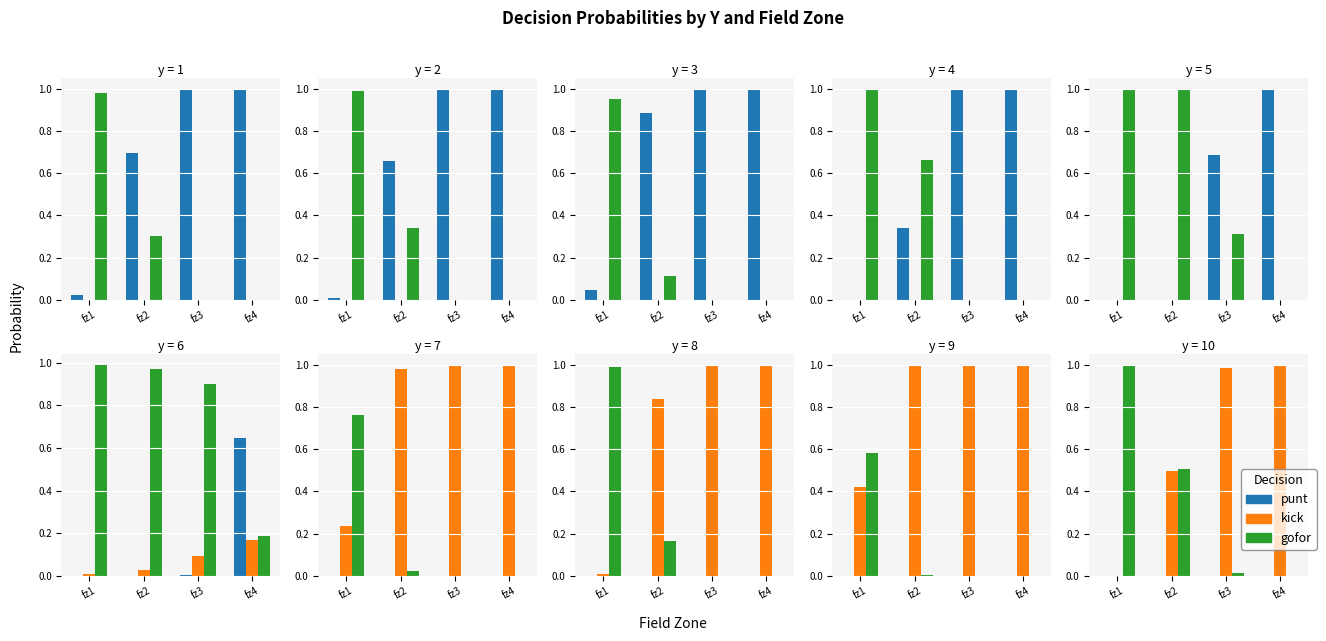

What is the value of the gofor bar at the 2nd from the left?

0.5